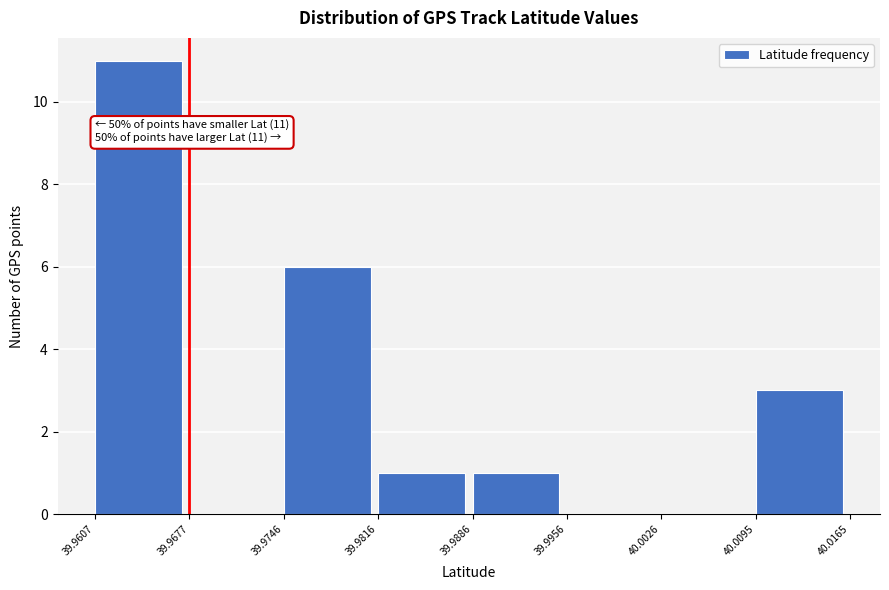

Which range on the x-axis has the tallest bar?

39.9607 to 39.9677